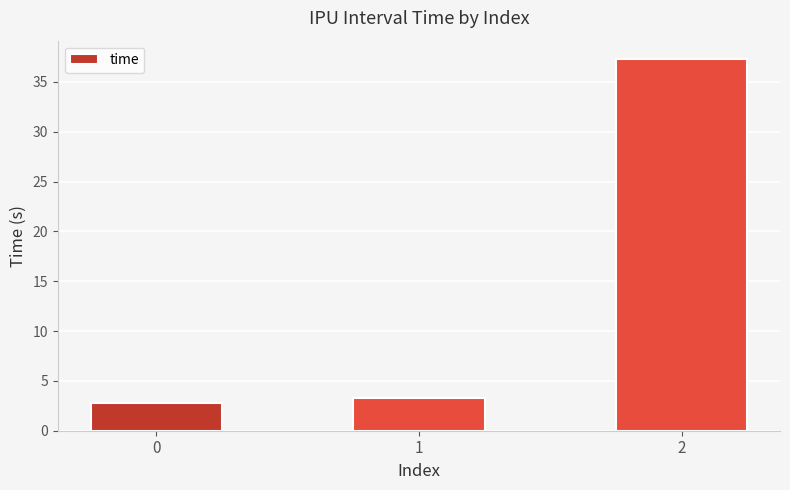

Reading left to right, what are all the values shown in this chart?

0=2.8	1=3.3	2=37.3